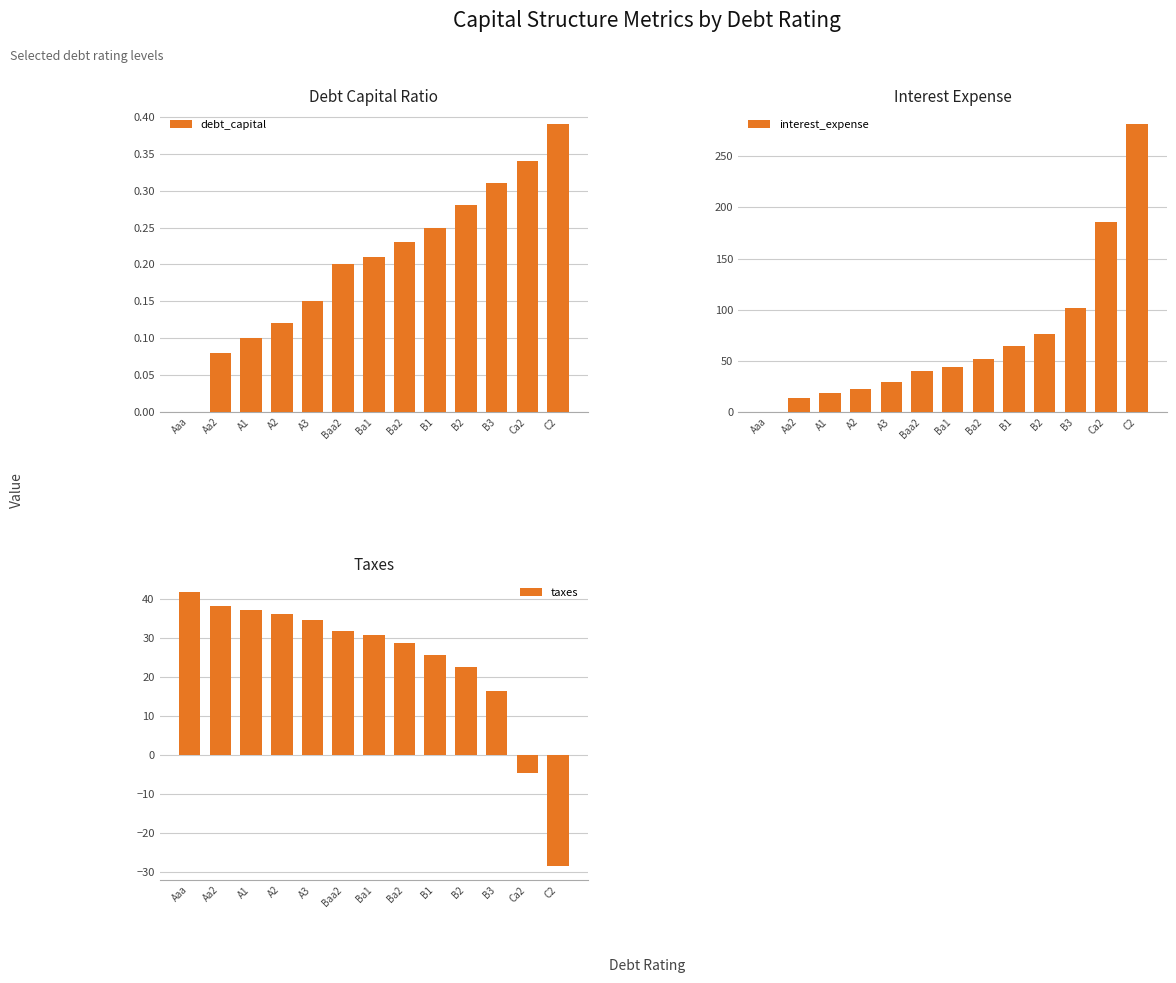

At which label does taxes first exceed 30?

Aaa